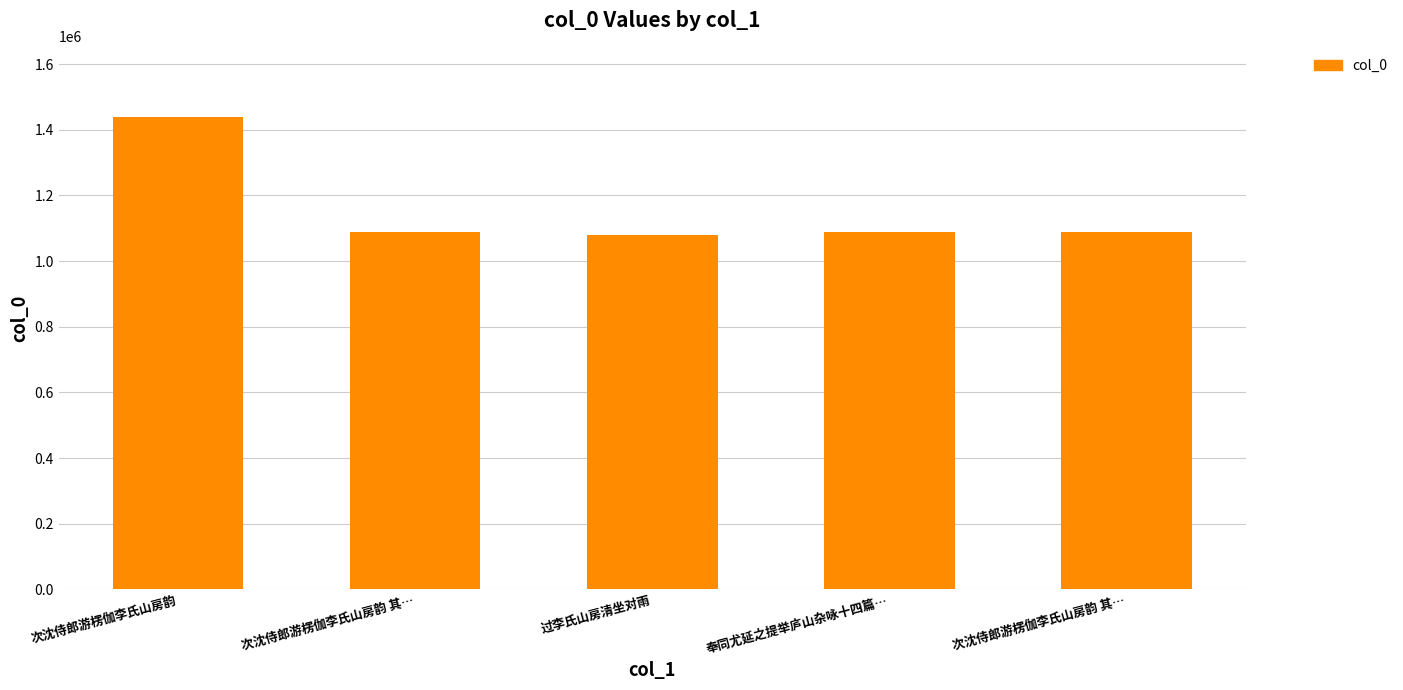

What is the smallest value displayed?

1078493